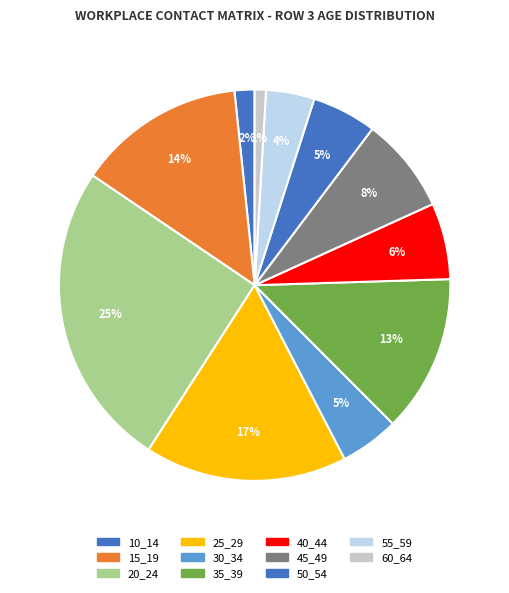

Count the number of slices in the pie.

11